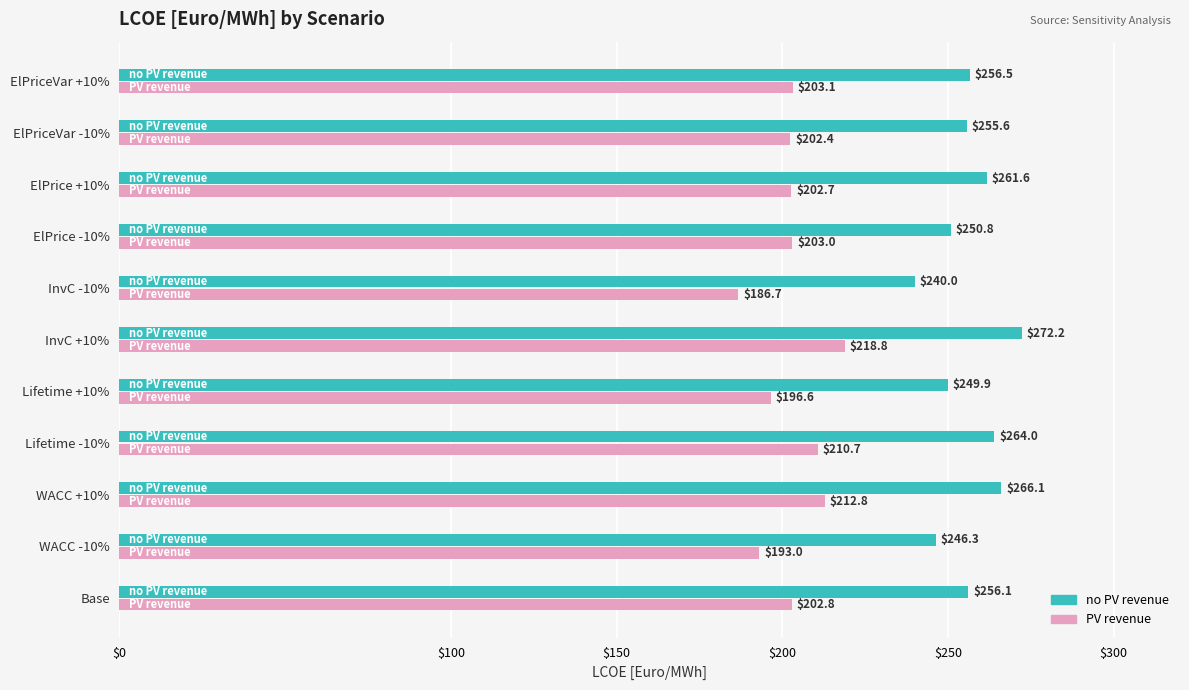

Rank the categories by PV revenue value from highest to lowest.

InvC +10%, WACC +10%, Lifetime -10%, ElPriceVar +10%, ElPrice -10%, Base, ElPrice +10%, ElPriceVar -10%, Lifetime +10%, WACC -10%, InvC -10%